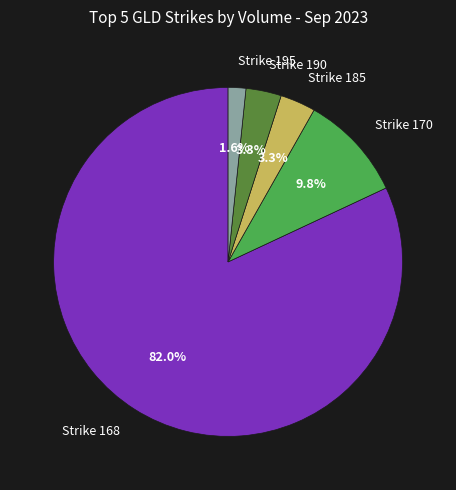

Which slice is the smallest?

Strike 195